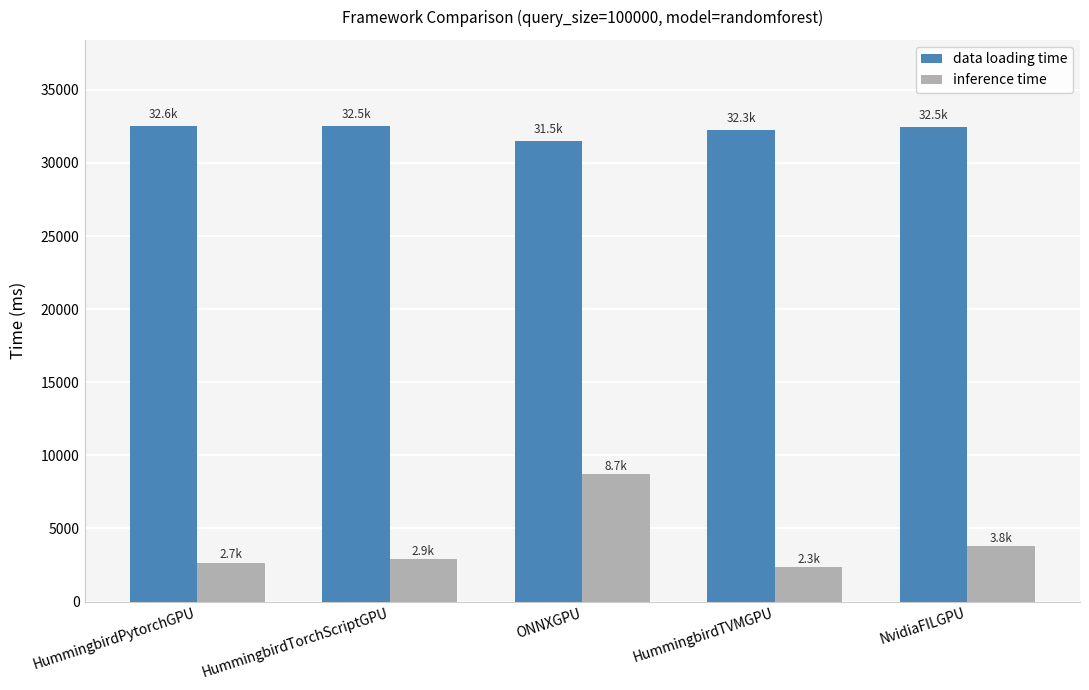

At HummingbirdTVMGPU, list the series in order from smallest to largest.

inference time, data loading time